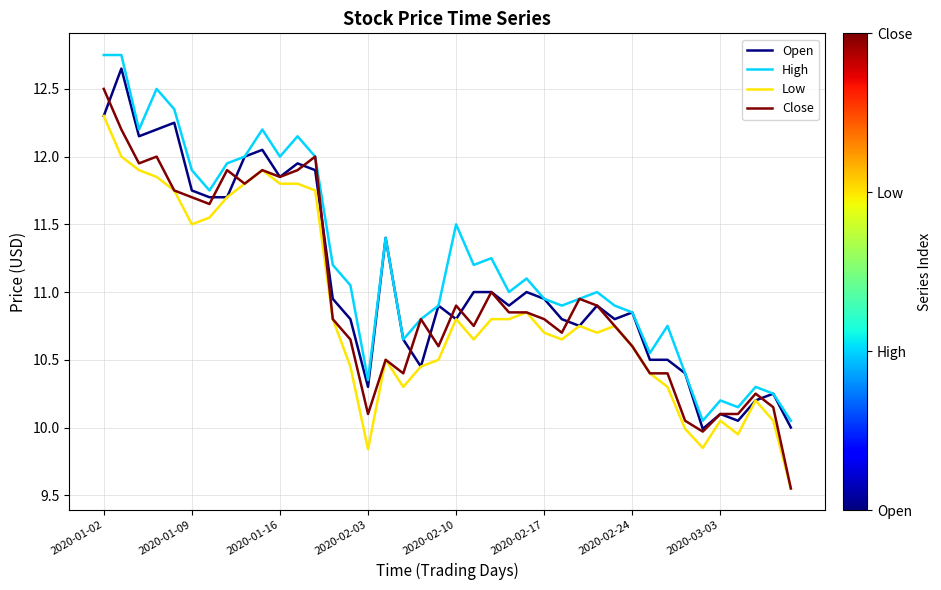

True or false: High and Low cross at least once.

False